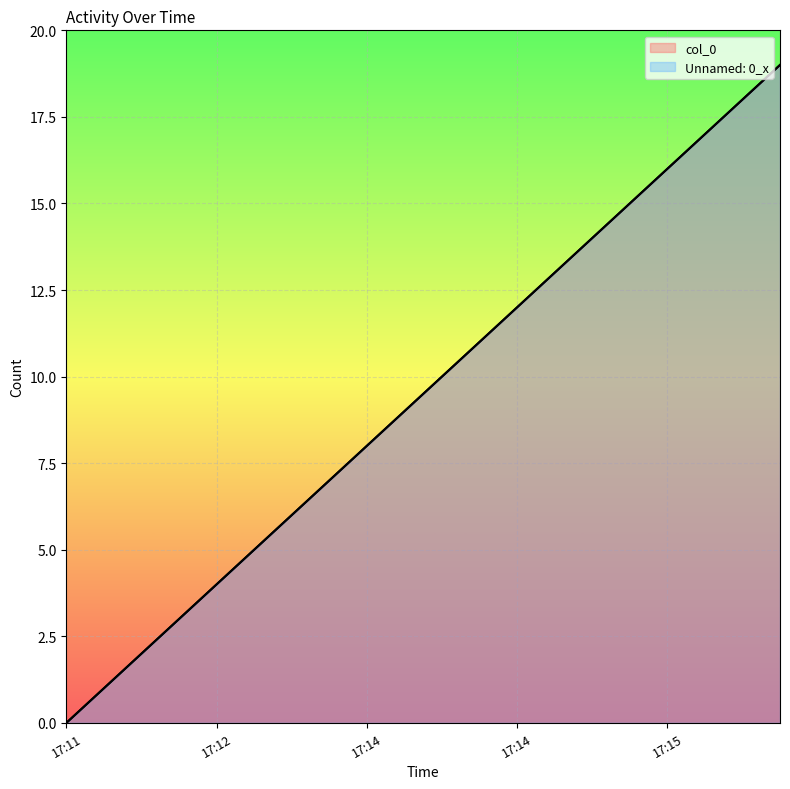

What is the difference between the maximum and minimum values in the col_0 series?

19